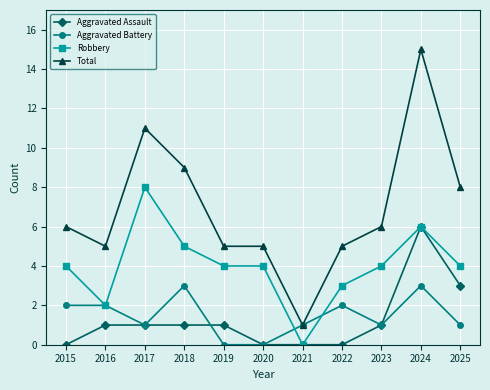

Reading right to left, transcribe all the data shown in this chart.

Aggravated Assault: 3	6	1	0	0	0	1	1	1	1	0
Aggravated Battery: 1	3	1	2	1	0	0	3	1	2	2
Robbery: 4	6	4	3	0	4	4	5	8	2	4
Total: 8	15	6	5	1	5	5	9	11	5	6